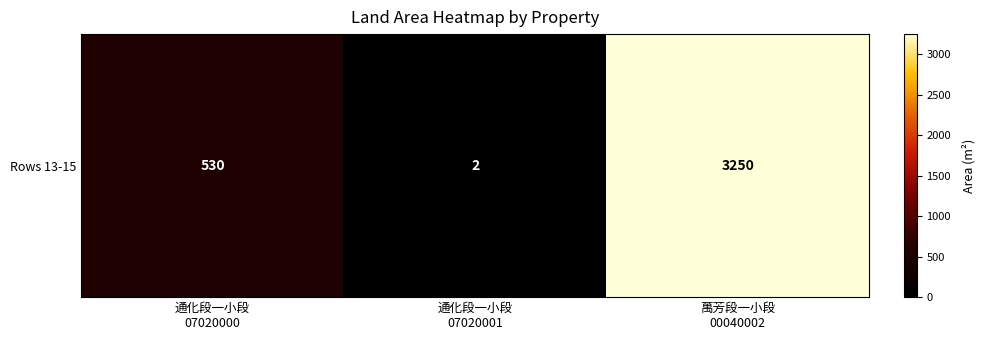

What is the sum of all values?

3782